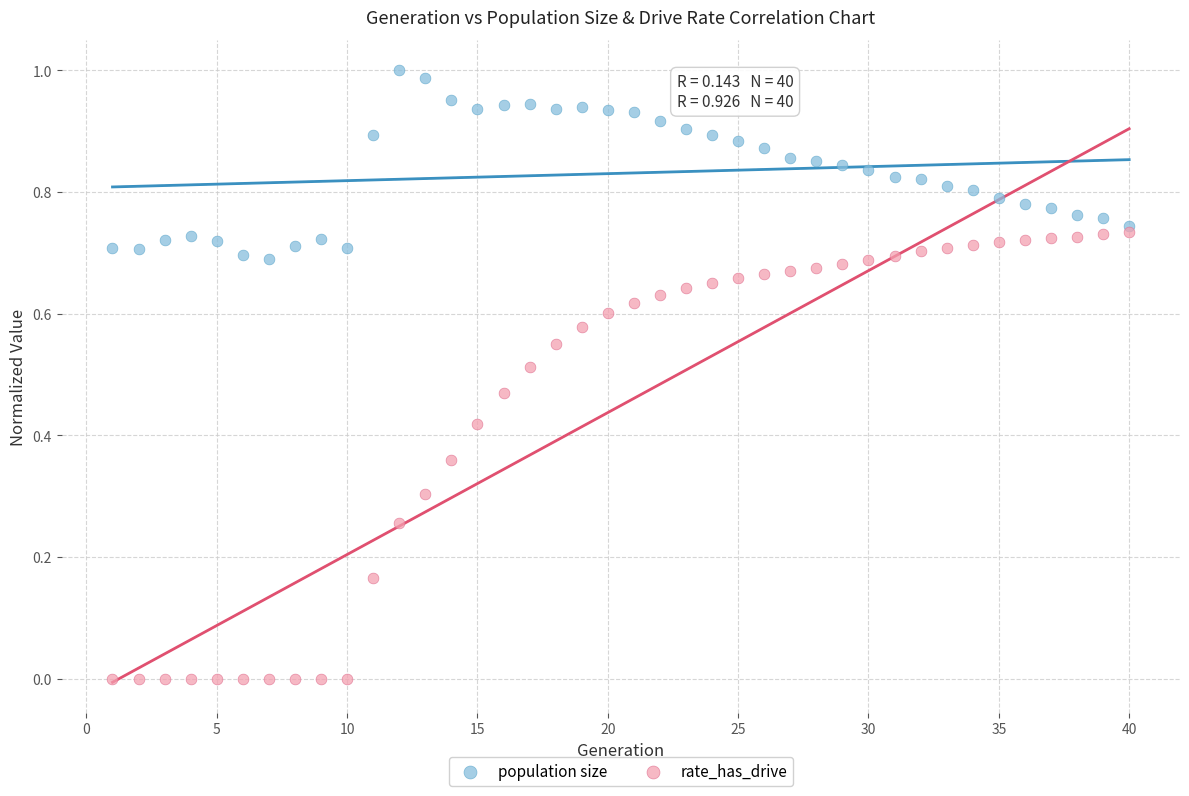

What are all the series names shown in the legend?

population size, rate_has_drive